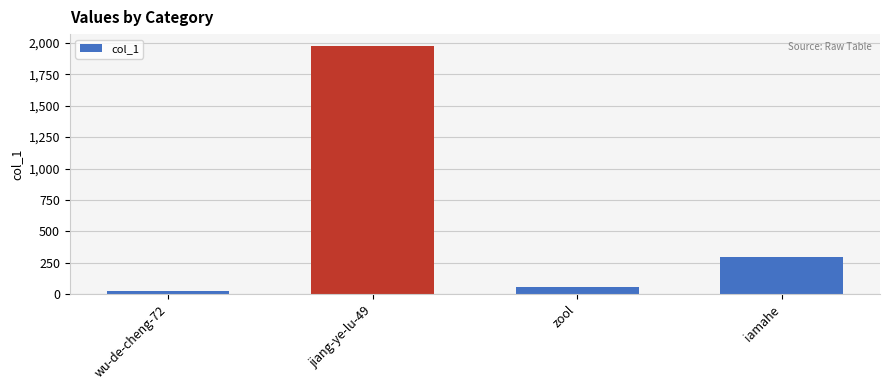

How many bars are there in total?

4